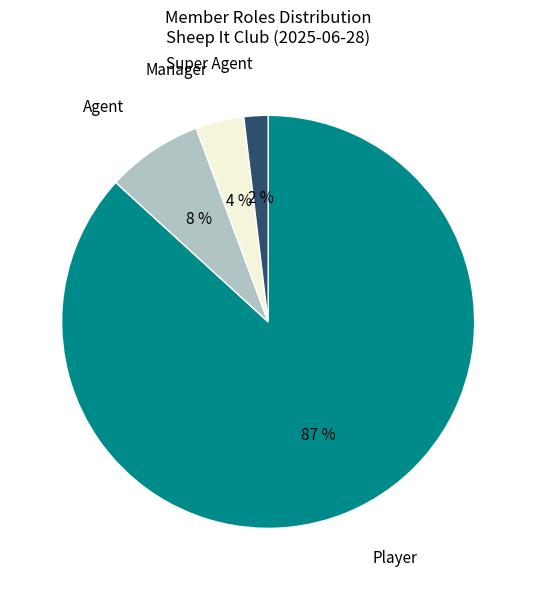

Is there a majority slice in this chart?

Yes